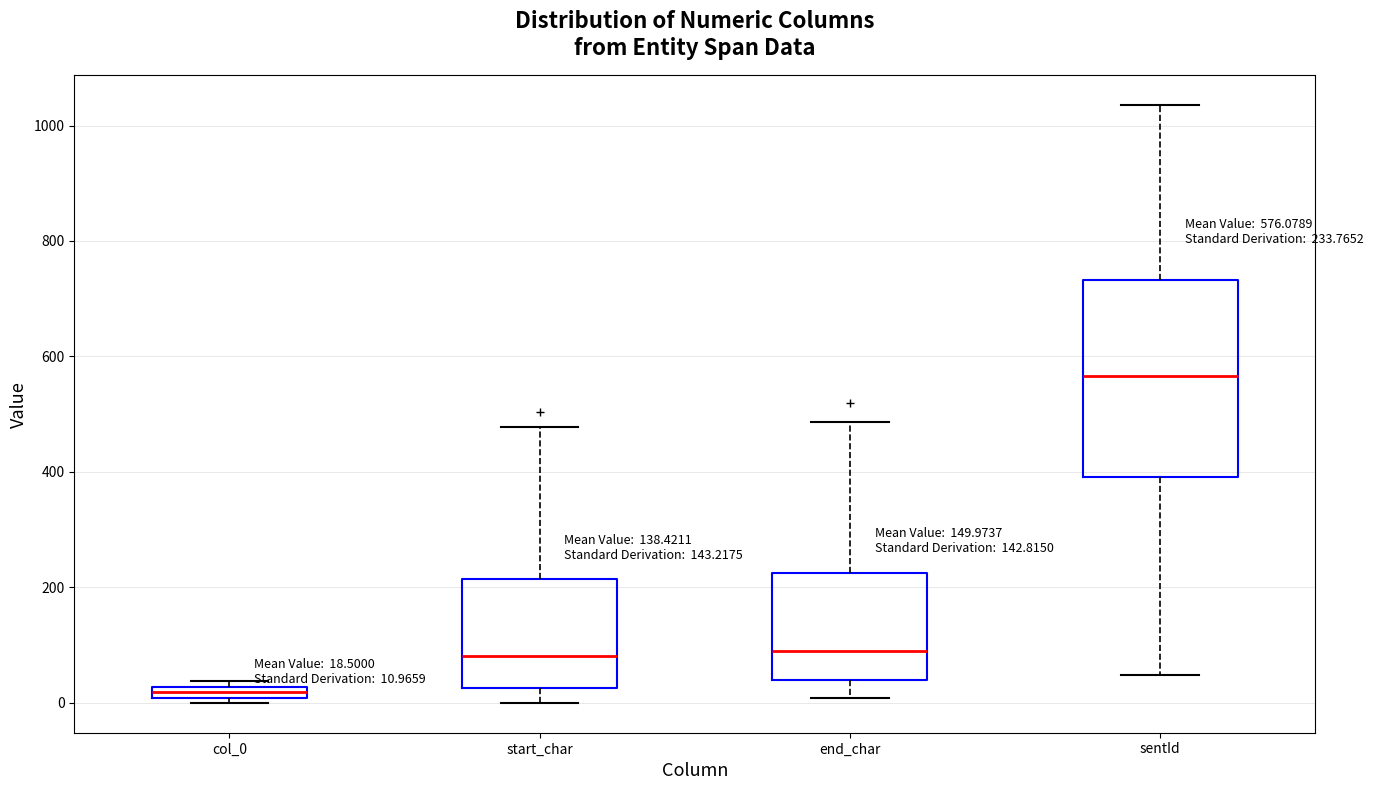

Comparing the boxes themselves (not the whiskers), which one is the tallest?

sentId